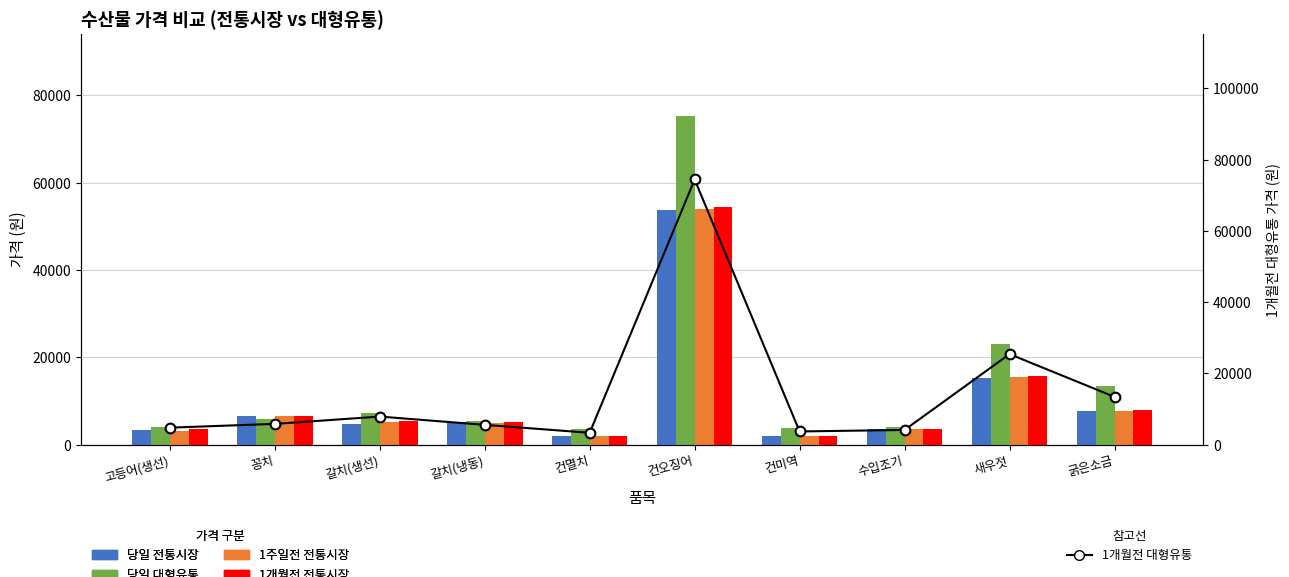

Is it true that 당일 전통시장 equals 1946 at 건멸치?

True